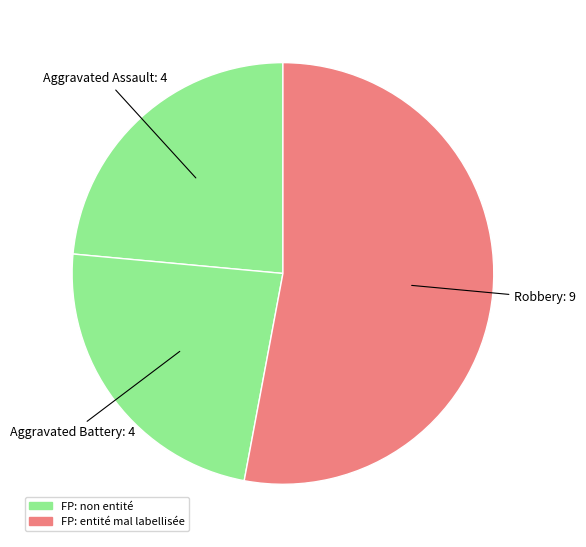

Which slice represents more than half of the pie?

Robbery